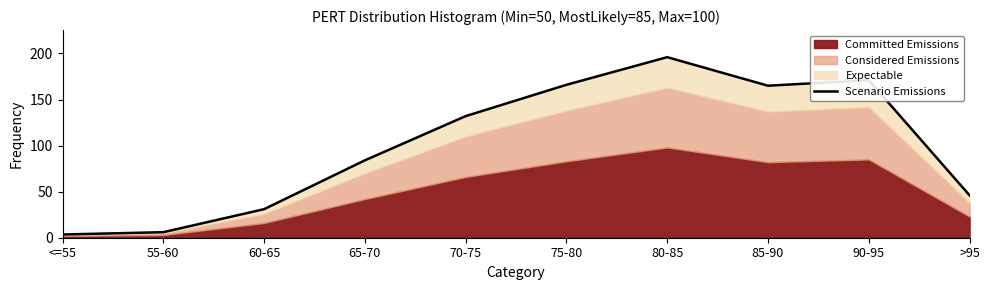

Reading left to right, what are all the values shown in this chart?

<=55=3.5	55-60=6.0	60-65=31.0	65-70=84.0	70-75=132.0	75-80=166.0	80-85=196.0	85-90=165.0	90-95=171.0	>95=46.0